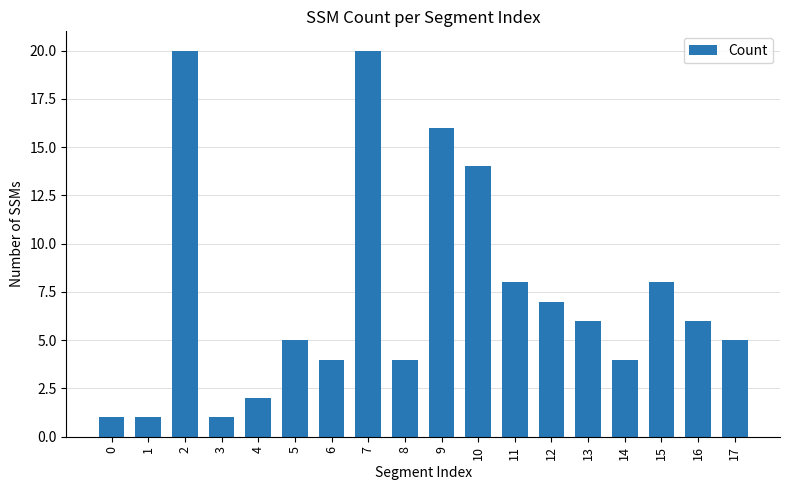

Reading left to right, what are all the values shown in this chart?

0=1	1=1	2=20	3=1	4=2	5=5	6=4	7=20	8=4	9=16	10=14	11=8	12=7	13=6	14=4	15=8	16=6	17=5